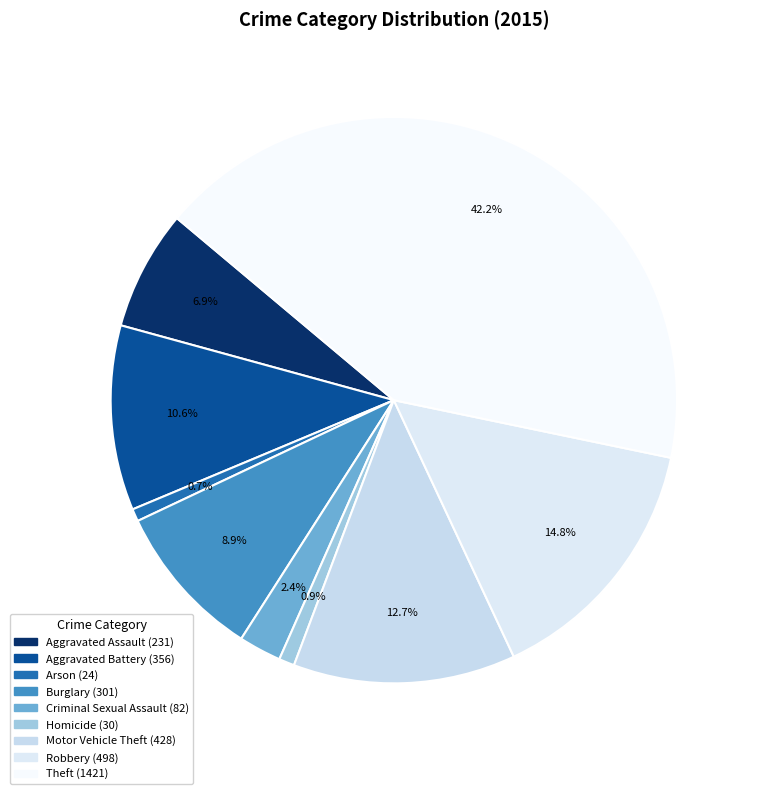

Is there any slice that represents more than half of the pie?

No